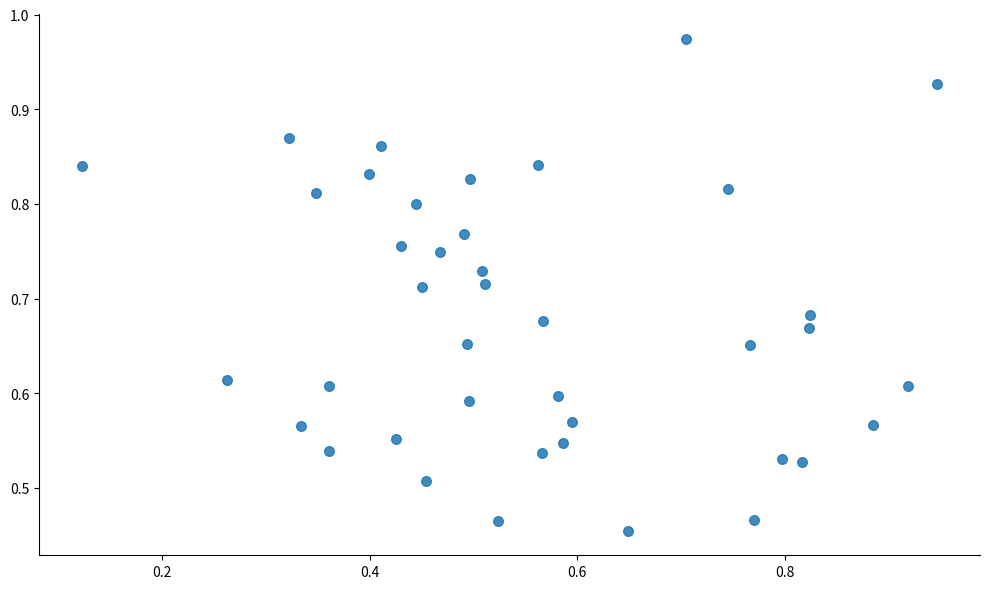

How many data points are displayed?

40